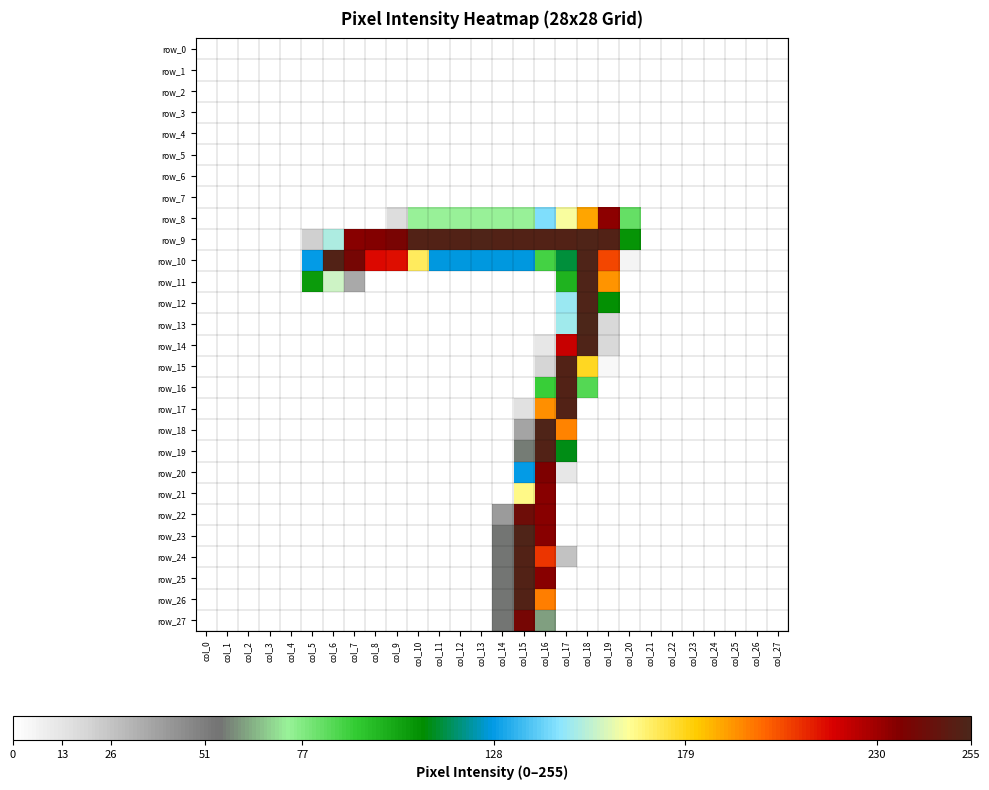

Which series has the widest spread of values?

row_13